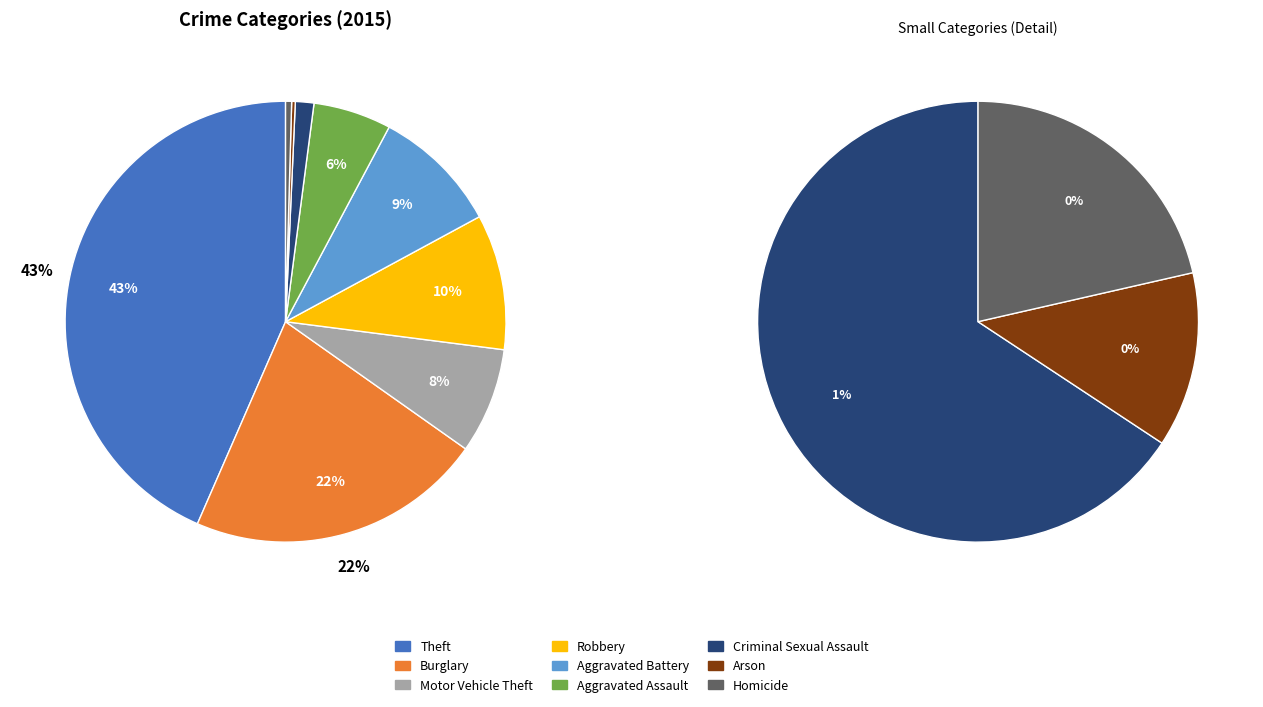

Is there a majority slice in this chart?

No